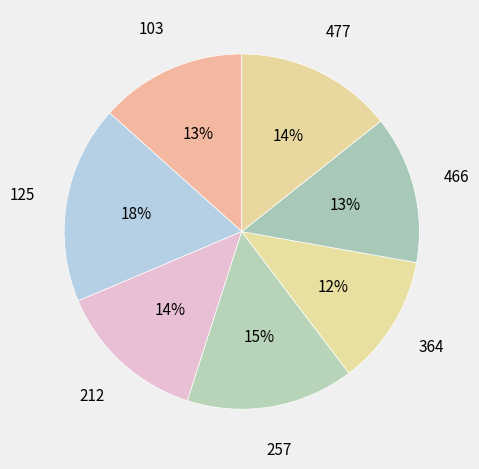

What is the ratio of the value at 466 to the value at 257?

0.9